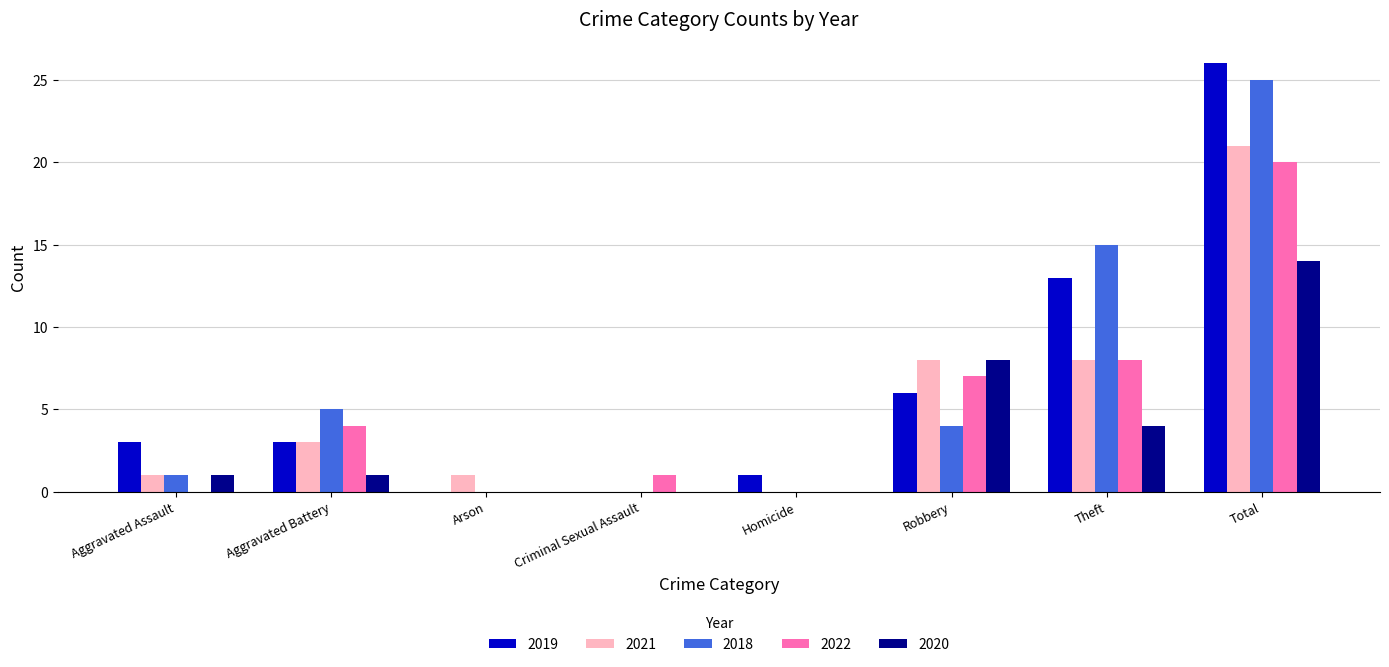

What is the total value across all series at Robbery?

33